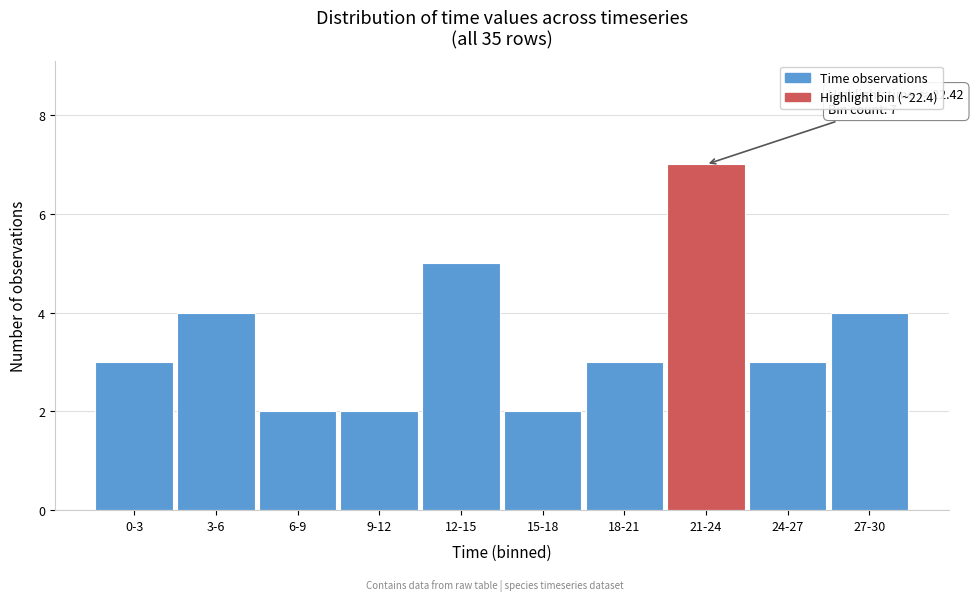

Reading right to left, extract all data points from this chart.

27-30=4	24-27=3	21-24=7	18-21=3	15-18=2	12-15=5	9-12=2	6-9=2	3-6=4	0-3=3